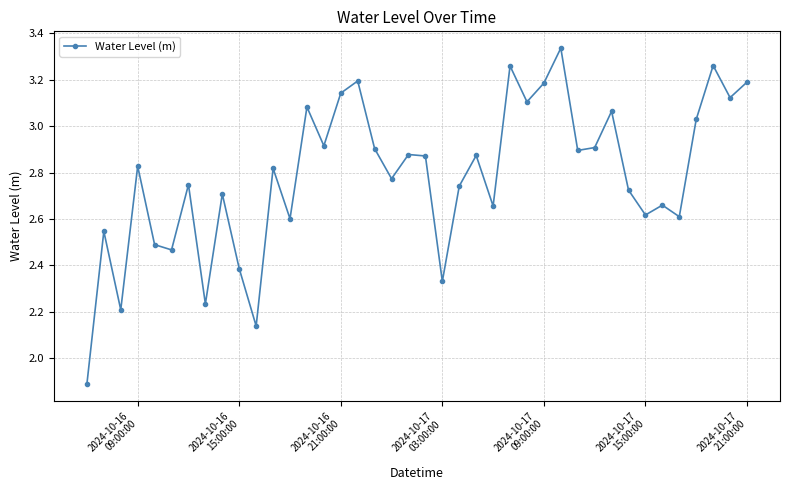

How many points are higher than both their immediate neighbors (excluding endpoints)?

14